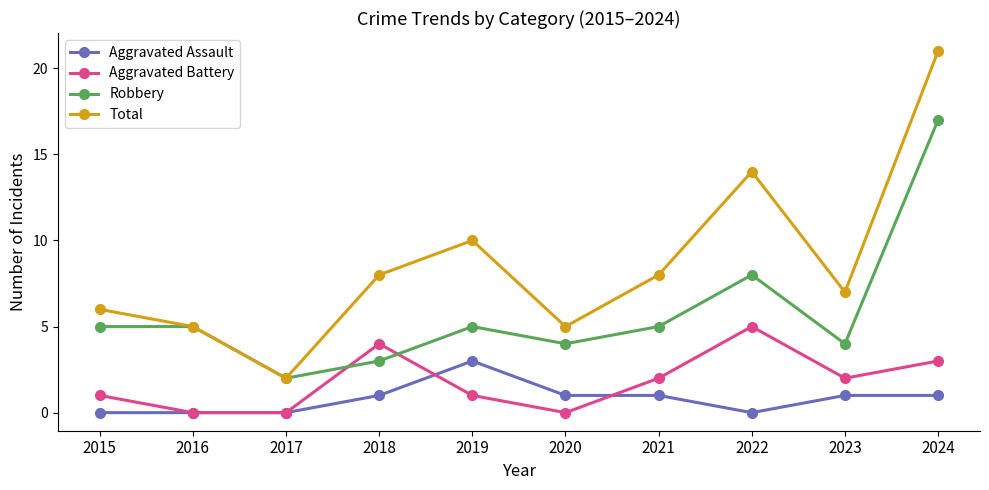

What is the average value of the Robbery series?

6